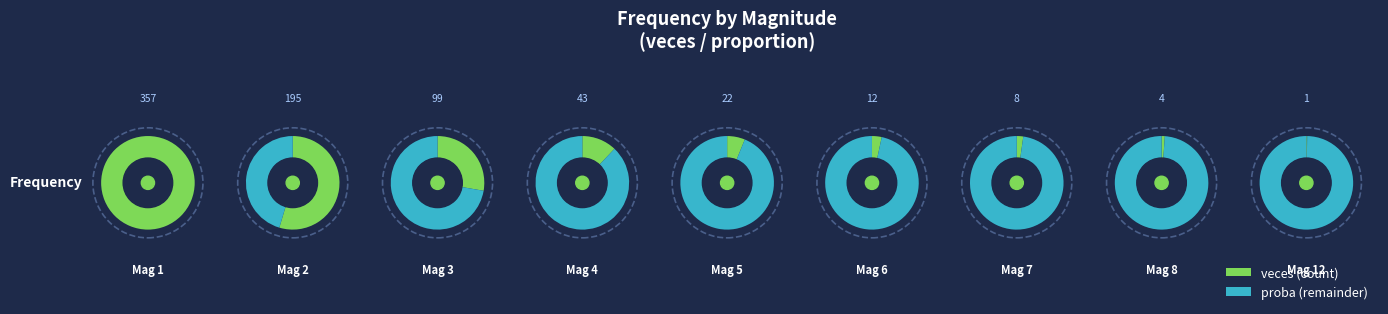

Reading left to right, what are all the values shown in this chart?

veces: 1=357.0	2=195.0	3=99.0	4=43.0	5=22.0	6=12.0	7=8.0	8=4.0	12=1.0
proba: 1=0.5	2=0.3	3=0.1	4=0.1	5=0.0	6=0.0	7=0.0	8=0.0	12=0.0